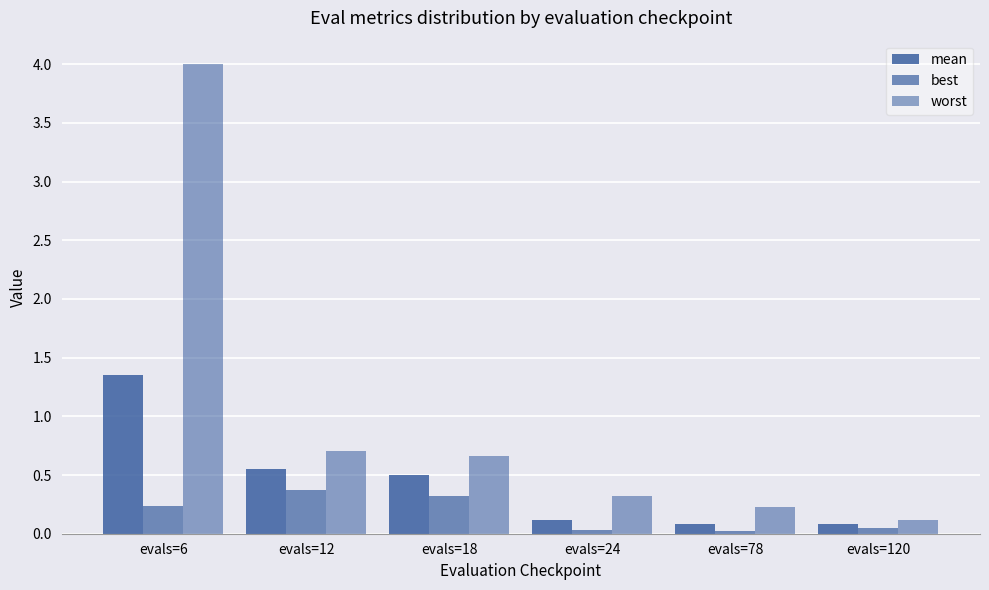

What is the spread (max minus min) of values at evals=24?

0.3